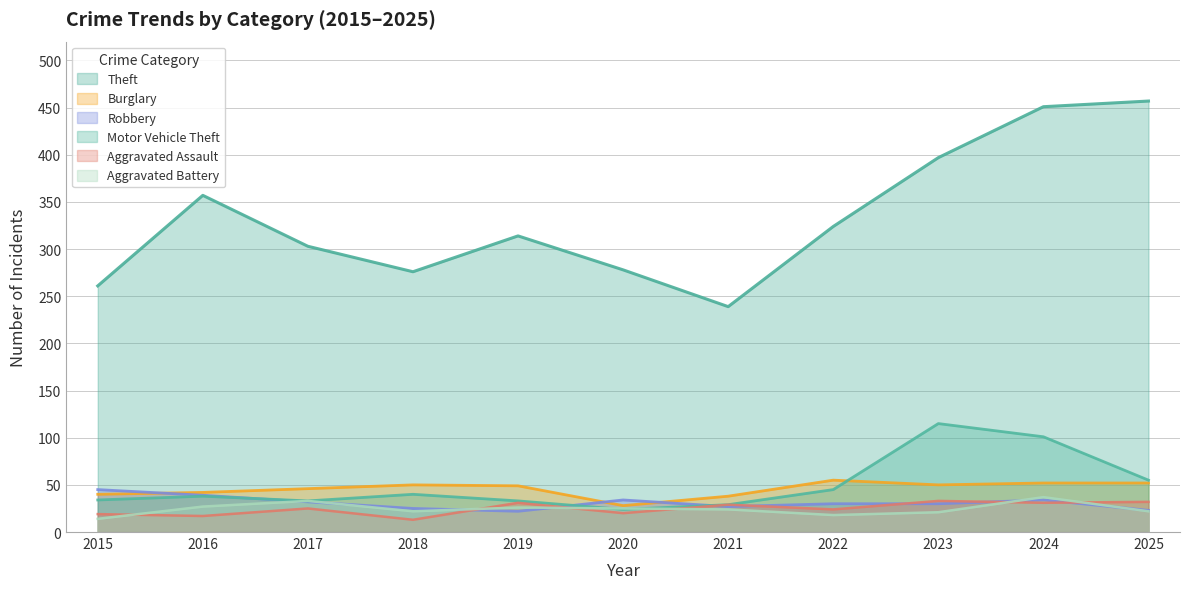

What is the difference between the maximum and minimum values in the Robbery series?

23